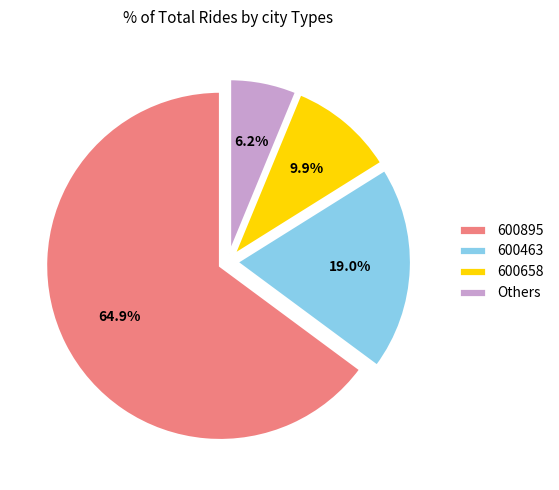

Between 600895 and 600658, which is larger?

600895